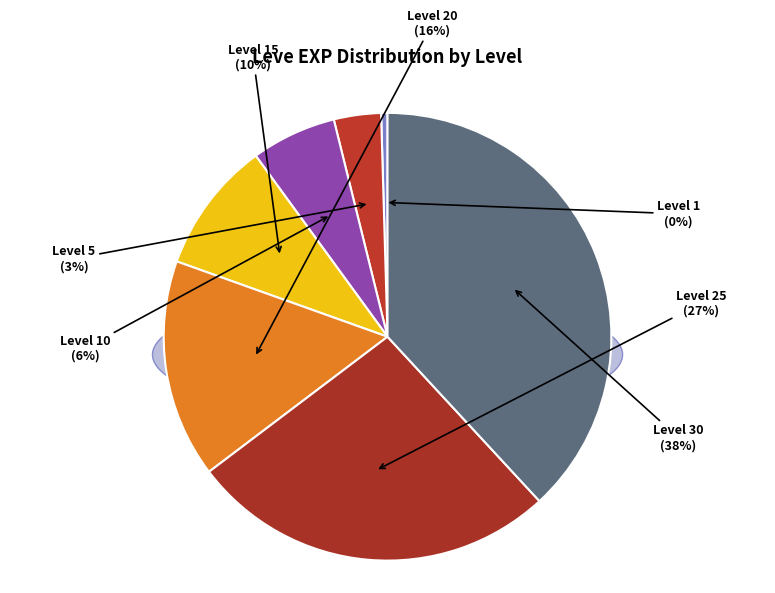

The Level 1 slice represents 1% of the pie. True or false?

False